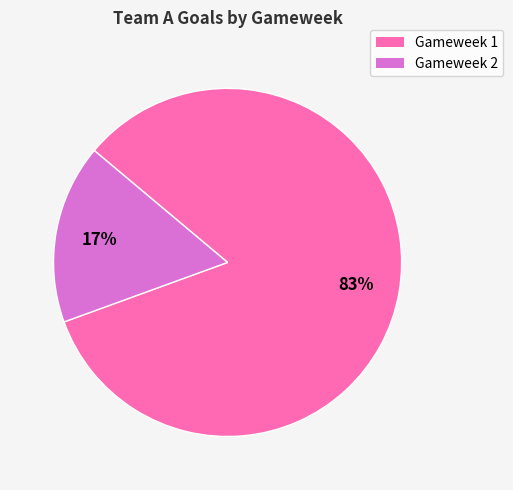

What is the majority slice?

Gameweek 1